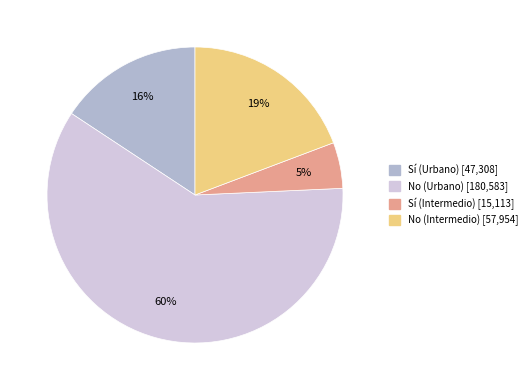

Which slice is the largest?

No (Urbano)